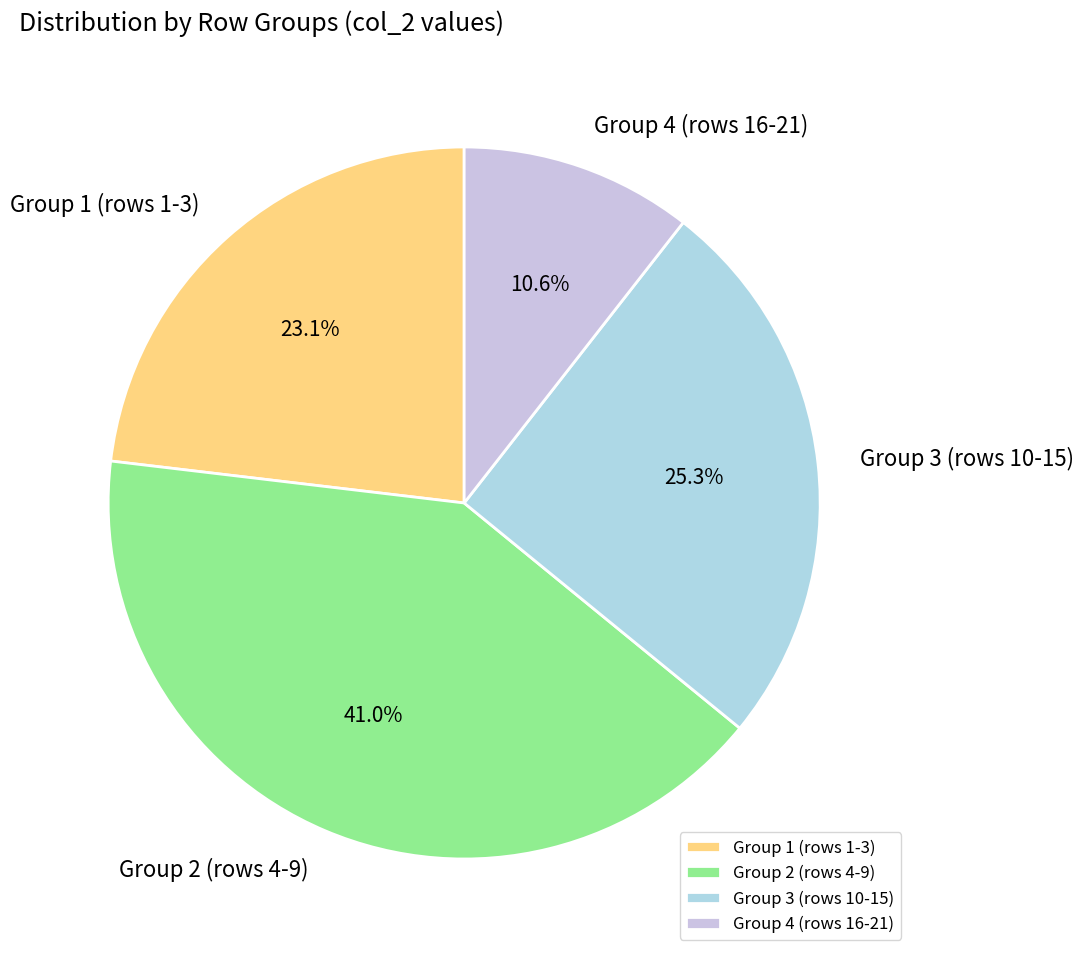

Is there any slice that represents more than half of the pie?

No